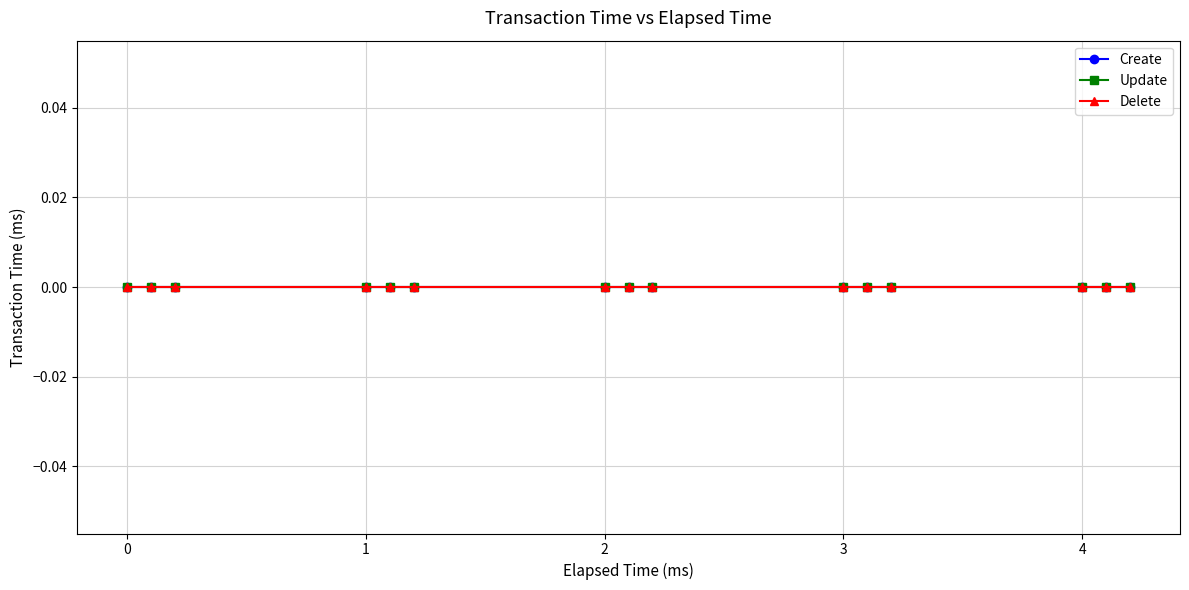

What is the sum of all col_0_vals values?

31.5